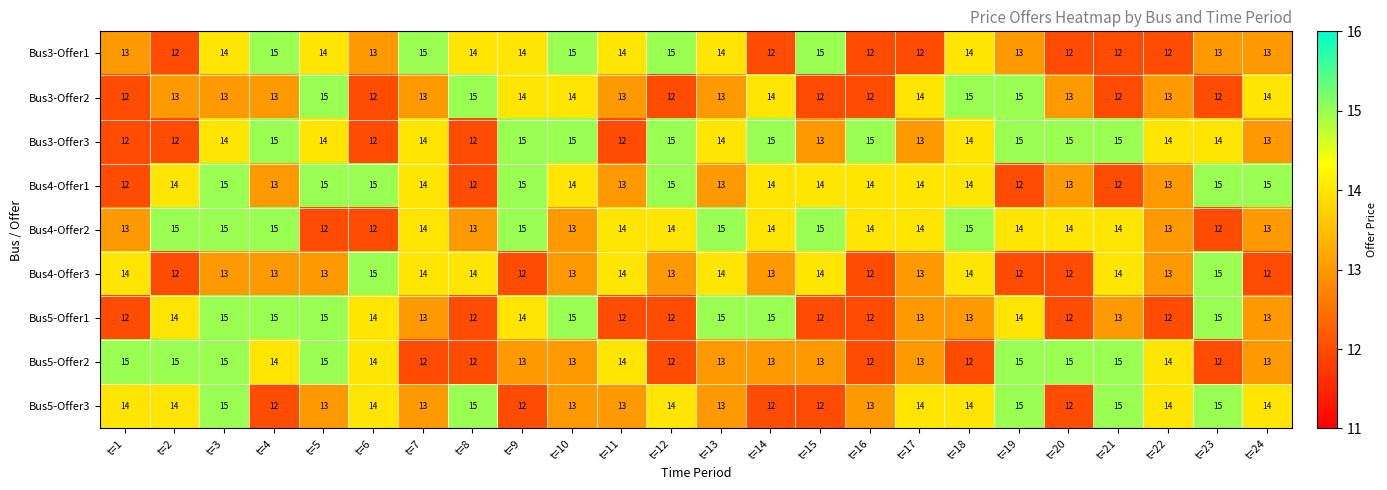

The Bus3-Offer2 series shows 8 at t=5. True or false?

False